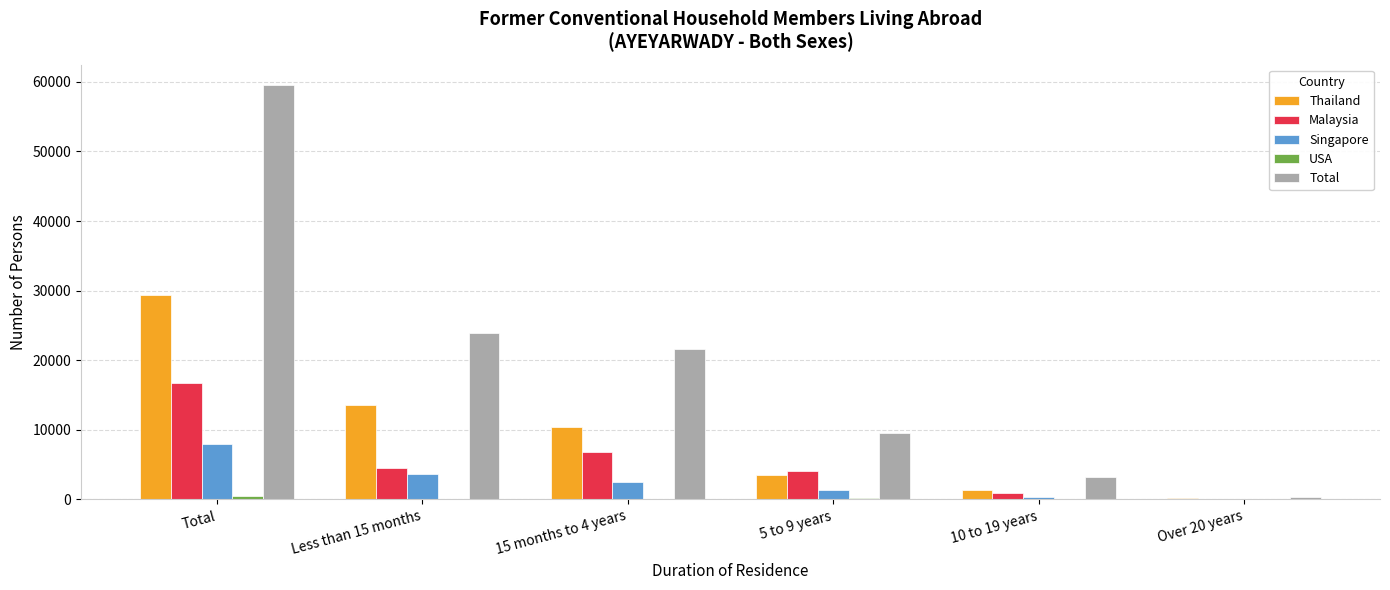

How many groups of bars are there?

6